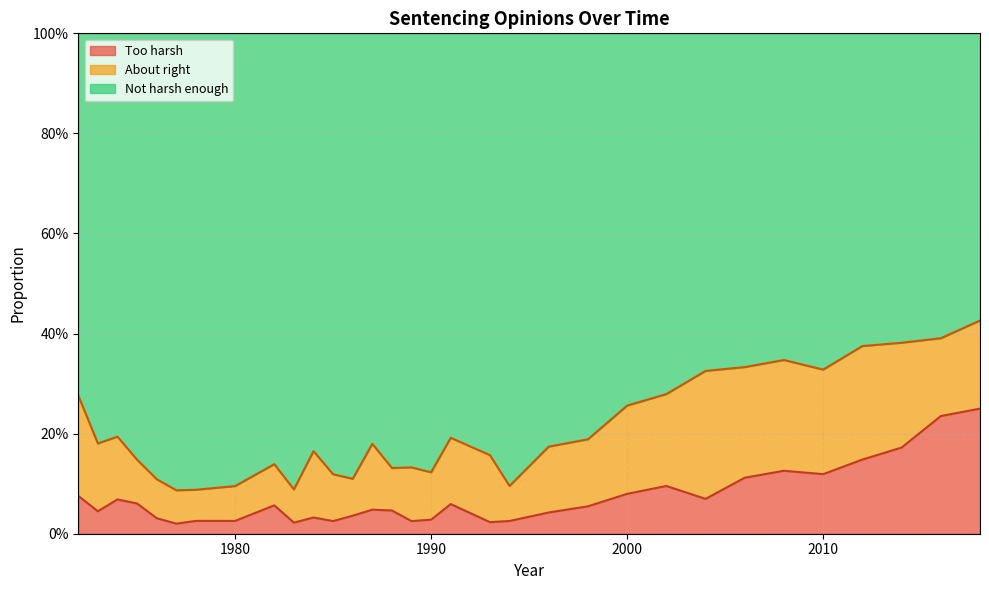

Which series has the largest range (max minus min)?

Not harsh enough